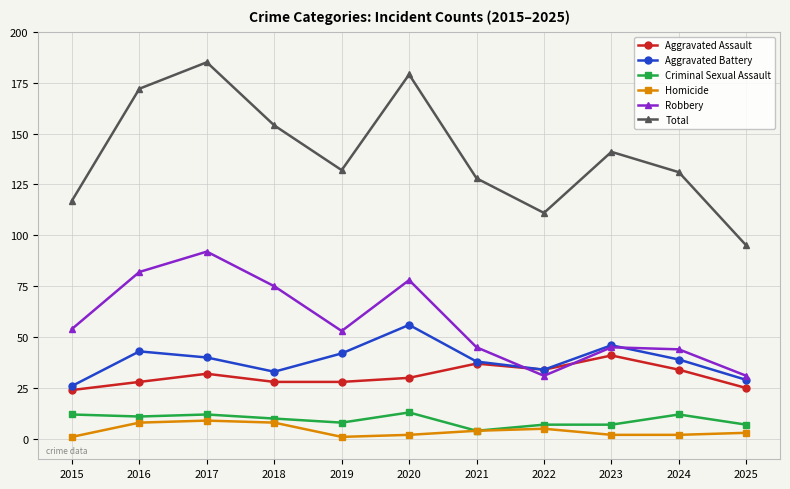

At which label does Homicide first exceed 3?

2016